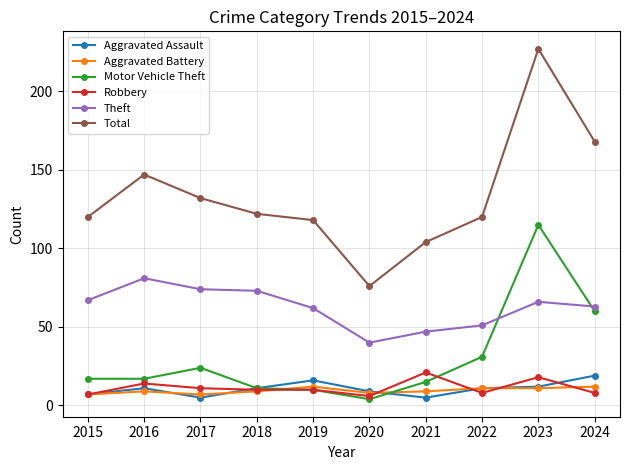

Is it true that Motor Vehicle Theft equals 4 at 2020?

True